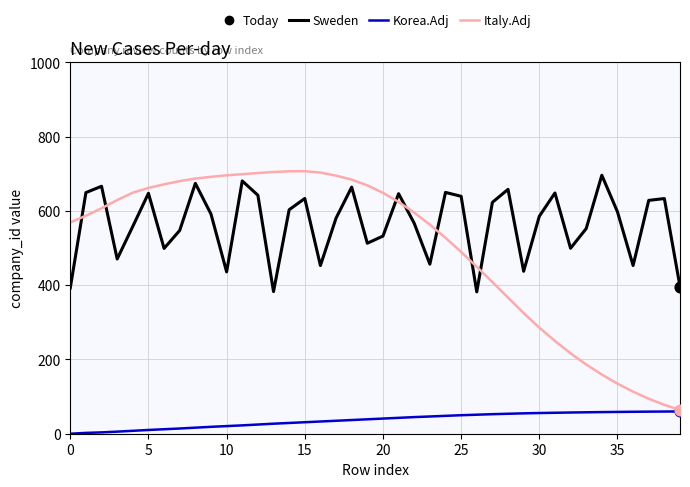

Which series has the largest total across all categories?

Sweden